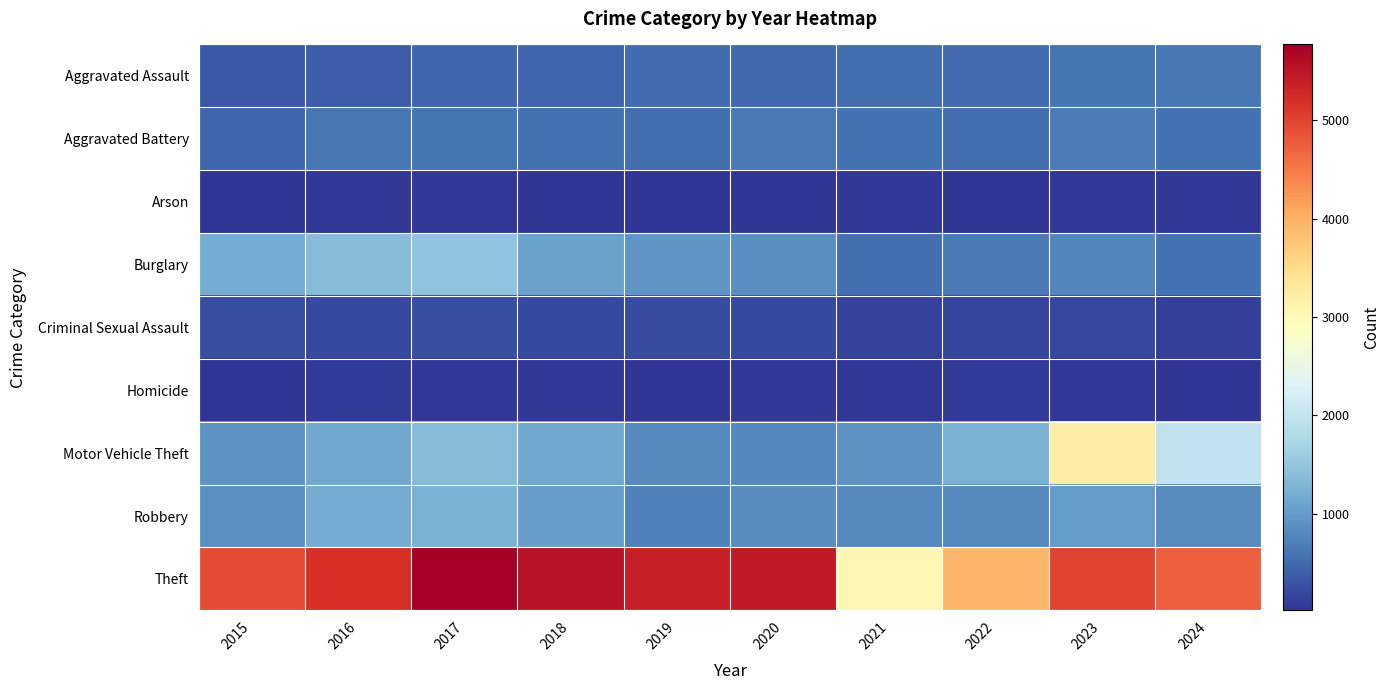

Which series changed the most between 2017 and 2019?

Motor Vehicle Theft